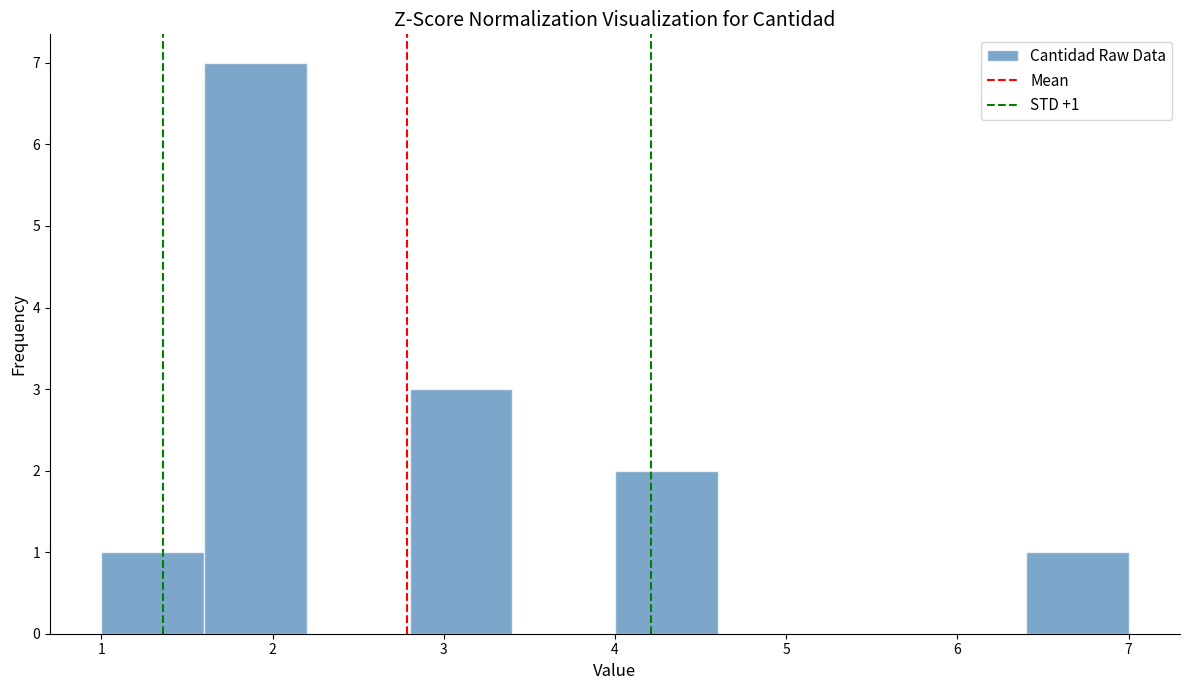

Which range on the x-axis has the tallest bar?

1.6 to 2.2